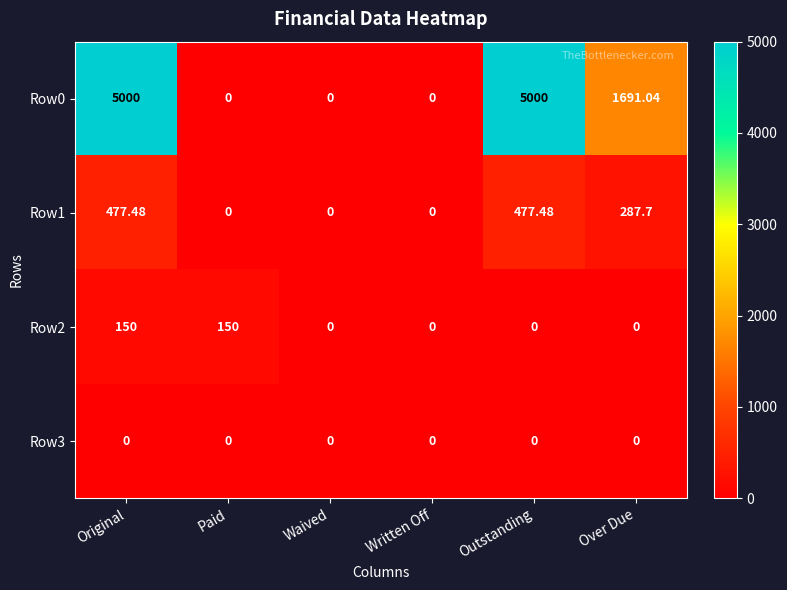

Which series has the largest total across all categories?

Row0